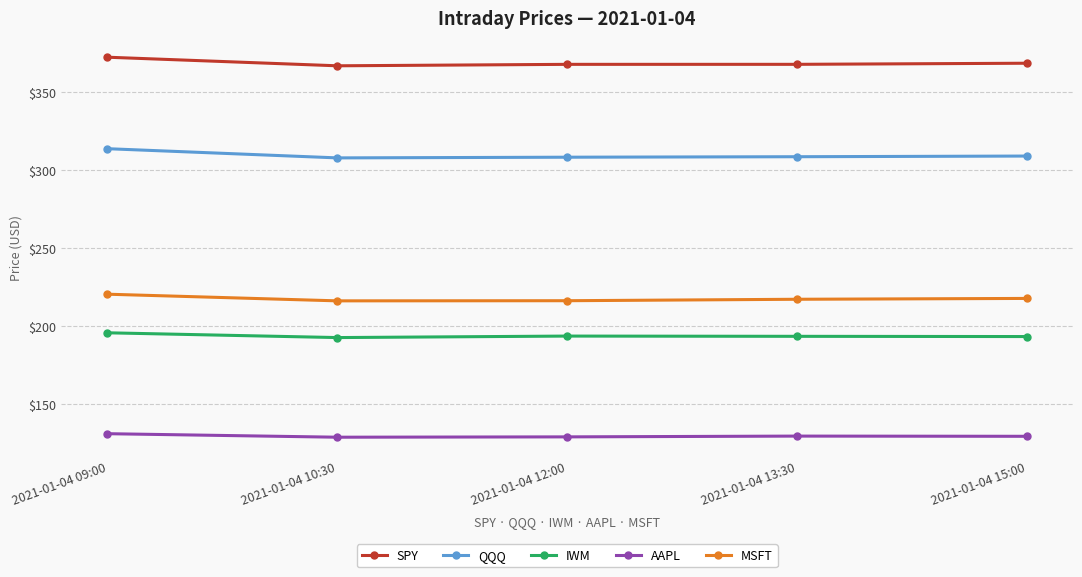

Is the value of QQQ at 2021-01-04 12:00 greater than the value of SPY at 2021-01-04 15:00?

No